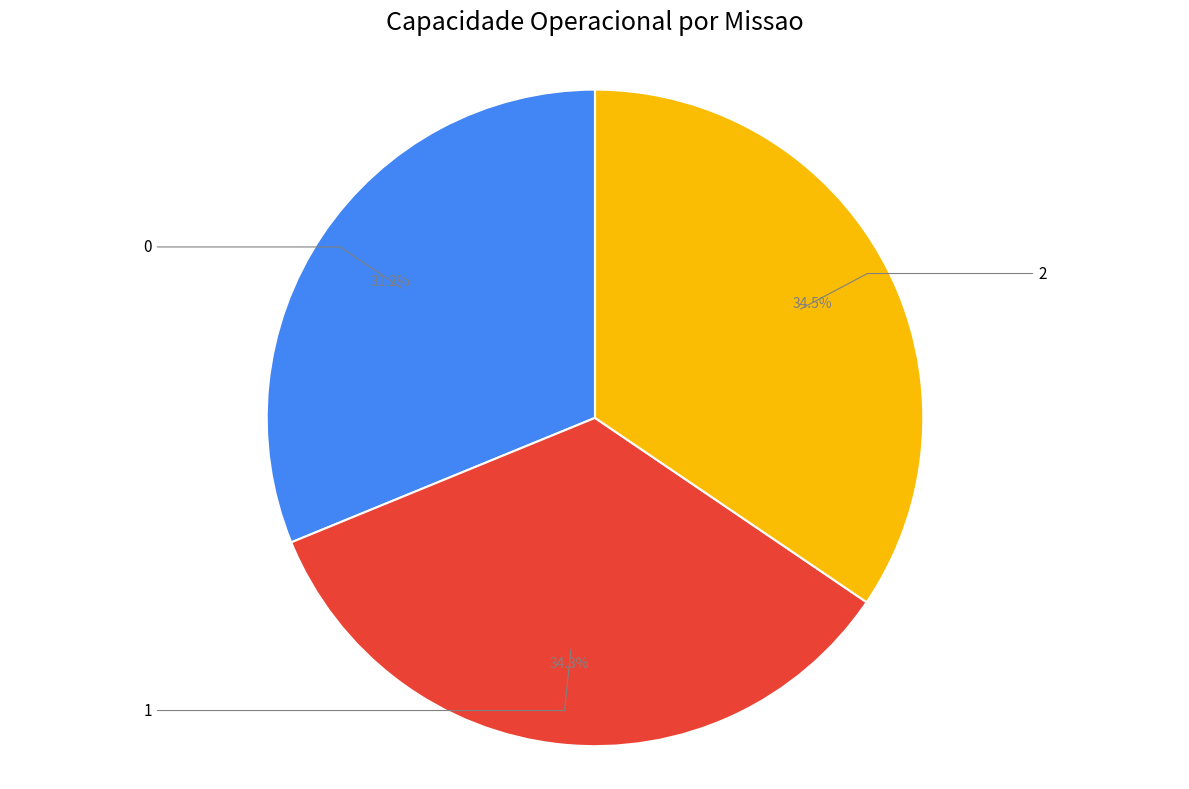

Combined, do 0 and 1 account for over 50%?

Yes